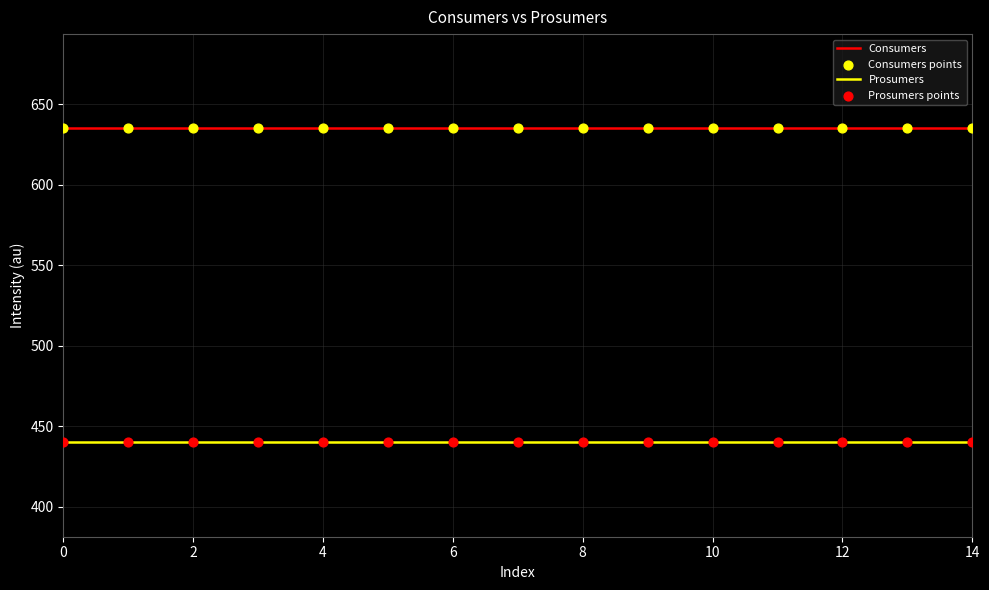

Rank the series by their maximum value, from highest to lowest.

Consumers, Prosumers